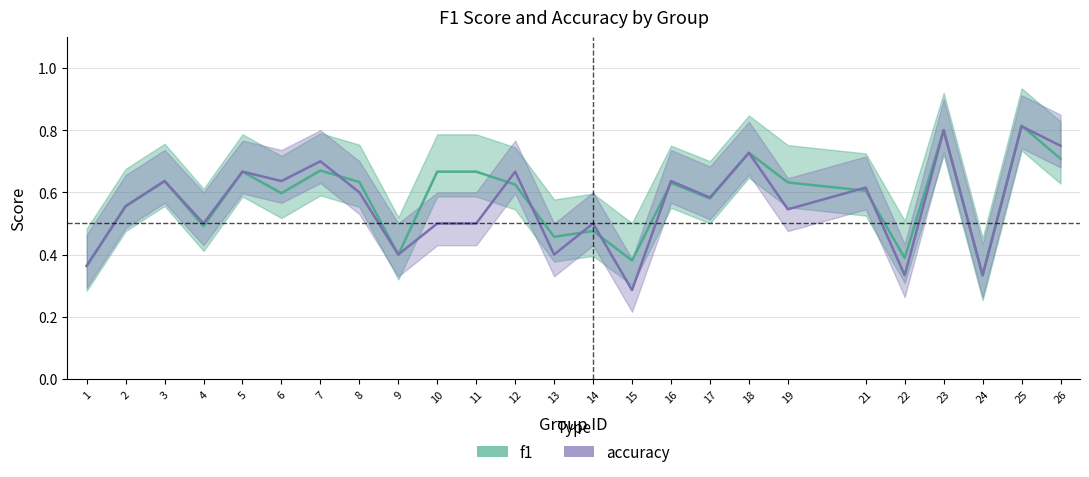

Which label corresponds to the smallest value in the chart?

15